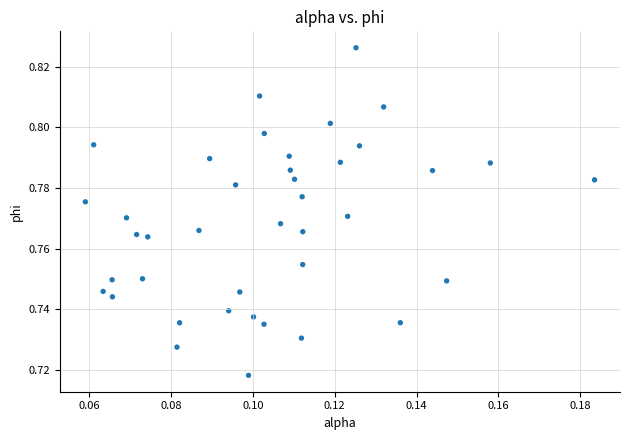

Count the number of points in this scatter plot.

40